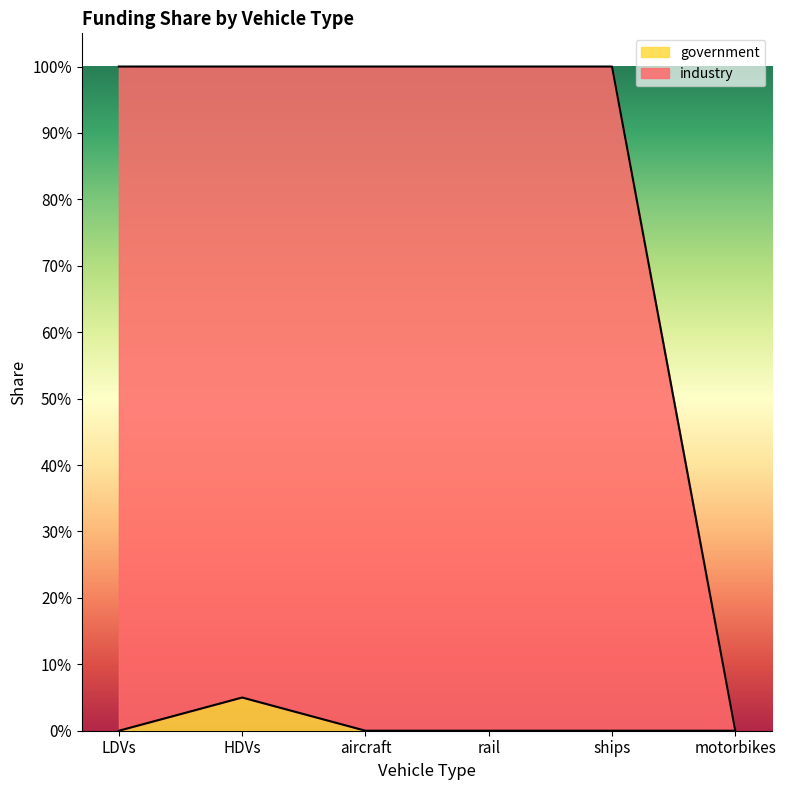

Which category has the highest value in the government series?

HDVs